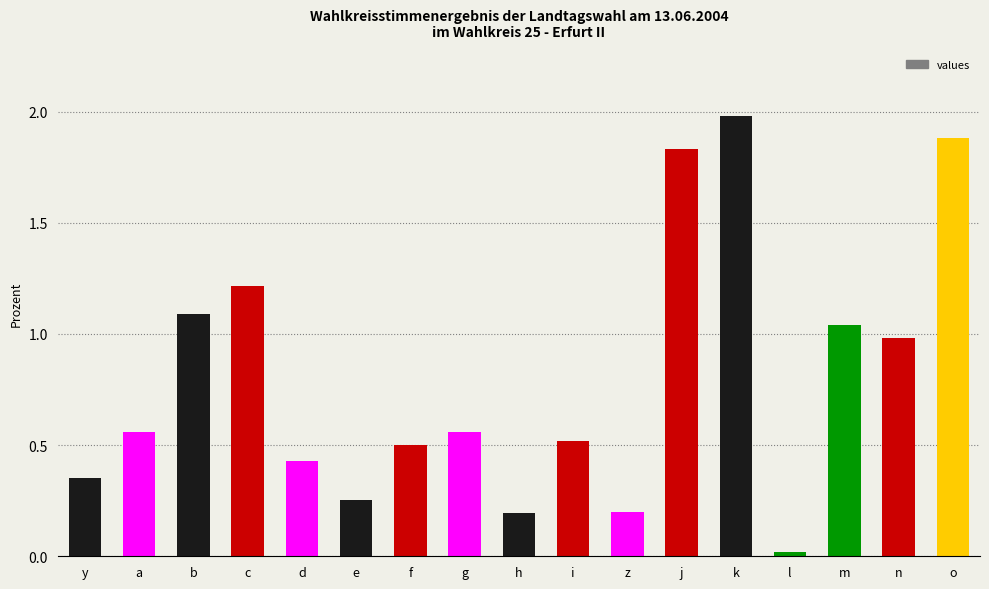

What is the value of the 17th bar from the left?

1.9